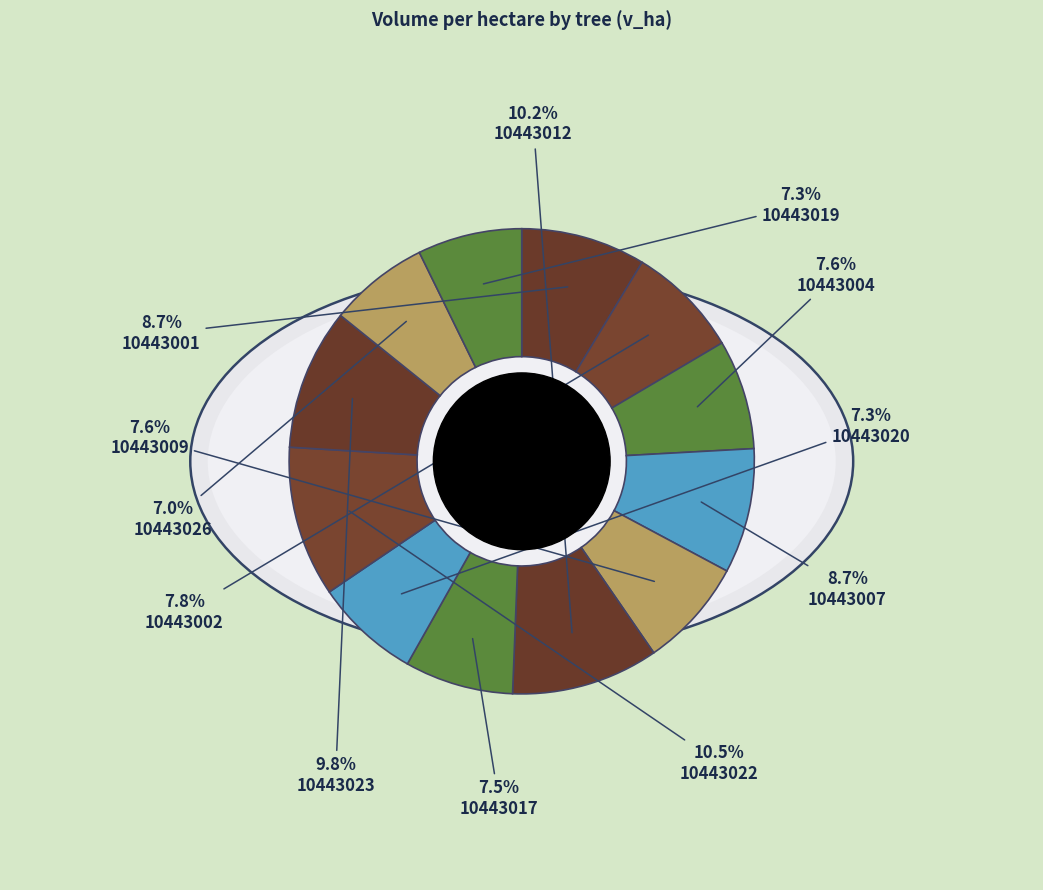

Which category has the smallest portion of the pie?

10443026